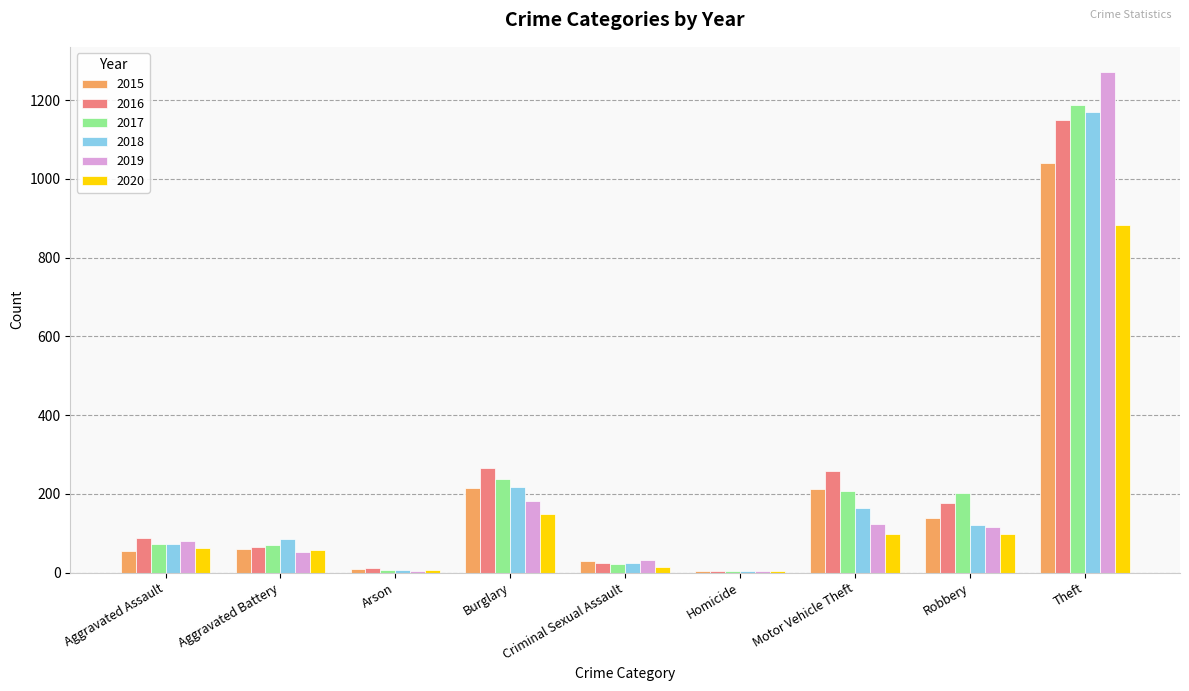

What is the total value across all series at Aggravated Assault?

430